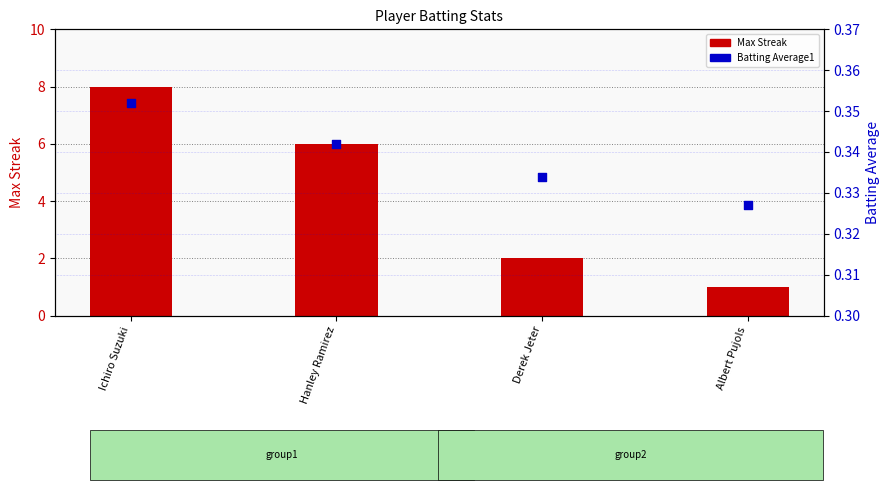

Which series contains the lowest Y value?

Batting Average1